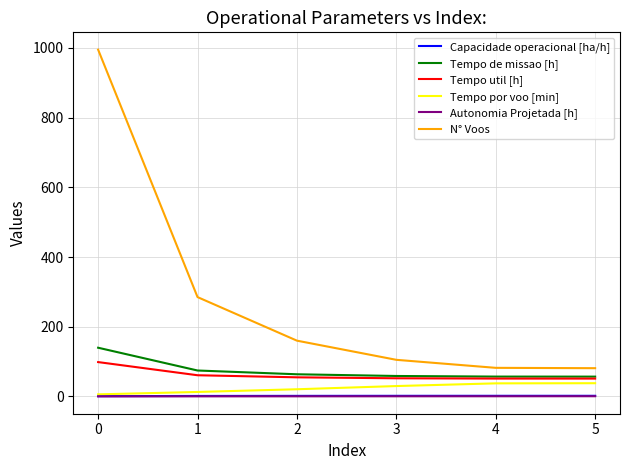

Count the Autonomia Projetada [h] values in the range 0 to 1.

6